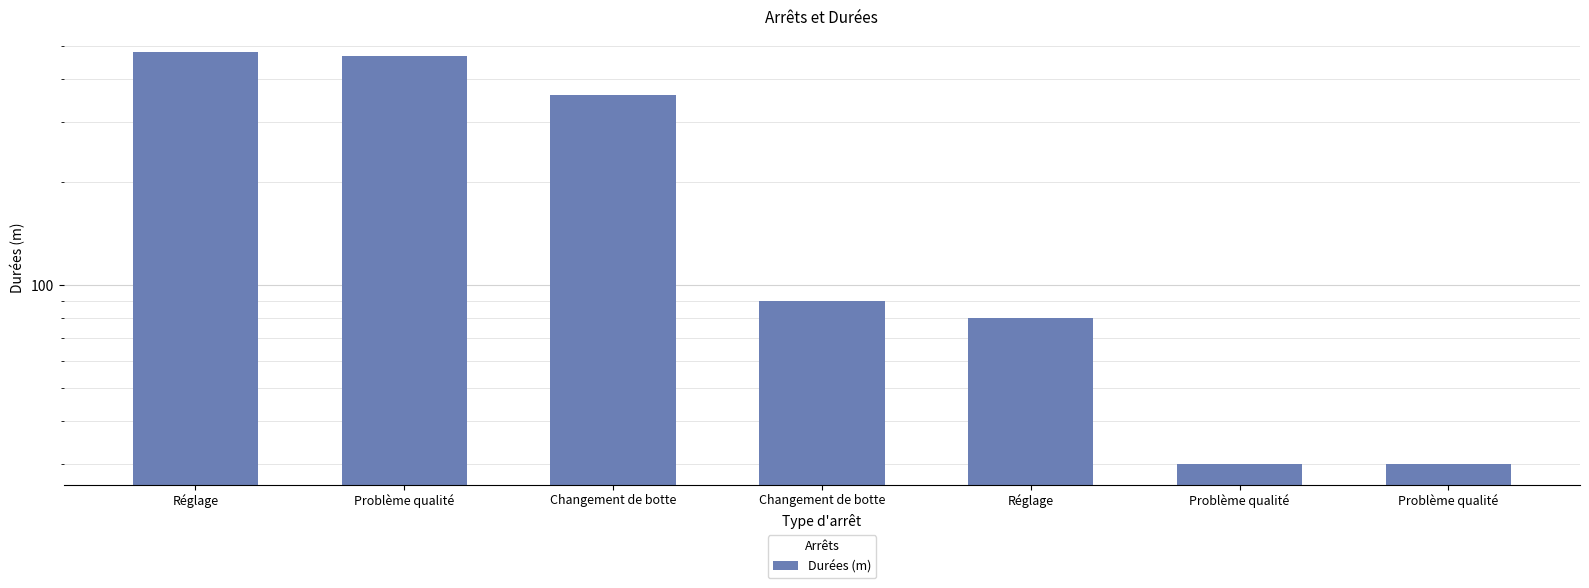

Reading left to right, list all the values displayed in this chart.

Réglage=480	Problème qualité=466	Changement de botte=360	Changement de botte=90	Réglage=80	Problème qualité=30	Problème qualité=30